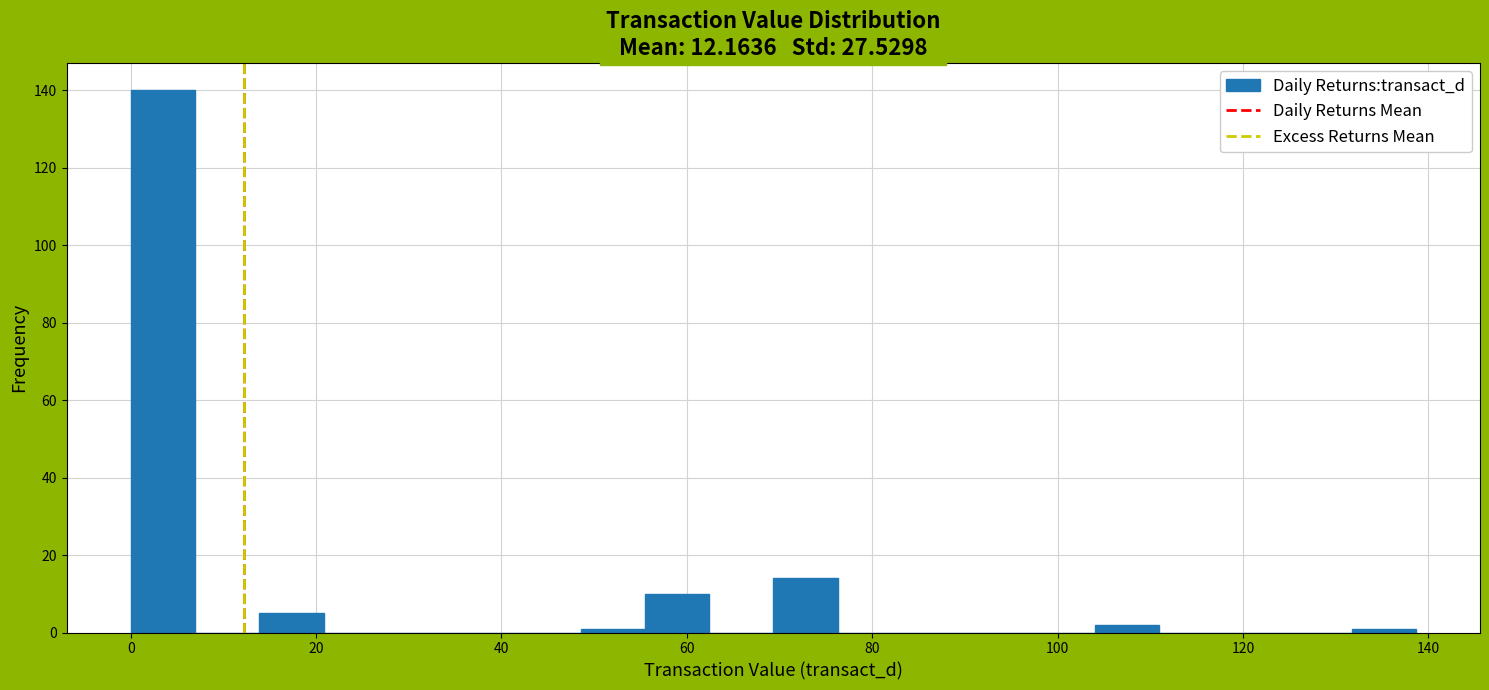

Read against the x-axis, roughly where is the centre of the tallest bar?

4